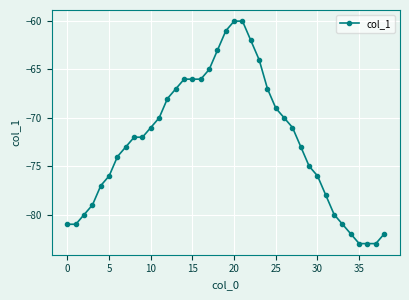

How many data points does each series have?

39